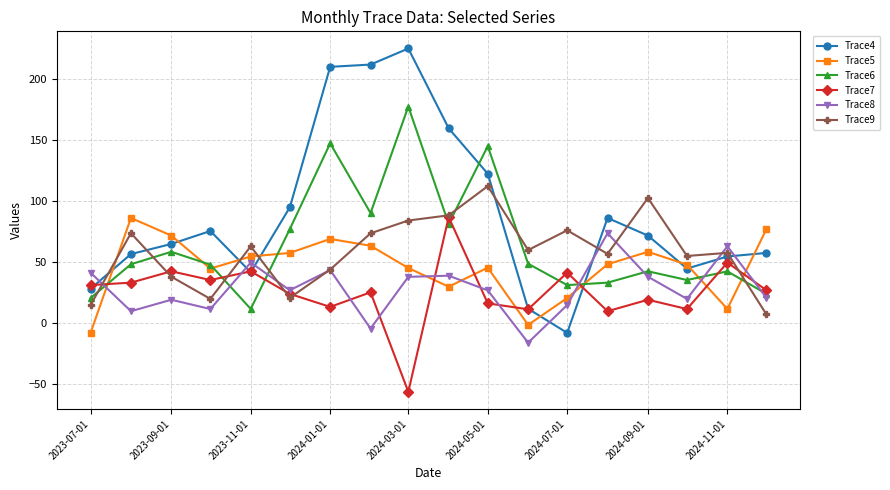

Does the chart display data point markers on the line(s)?

Yes